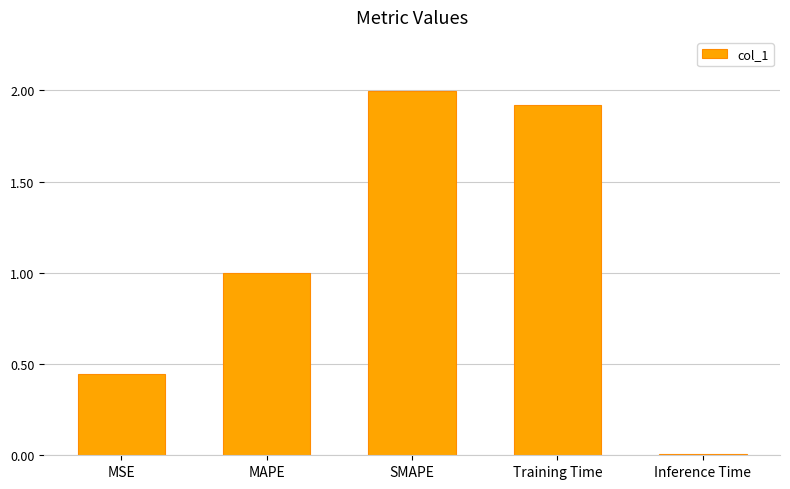

What is the sum of all values?

5.4